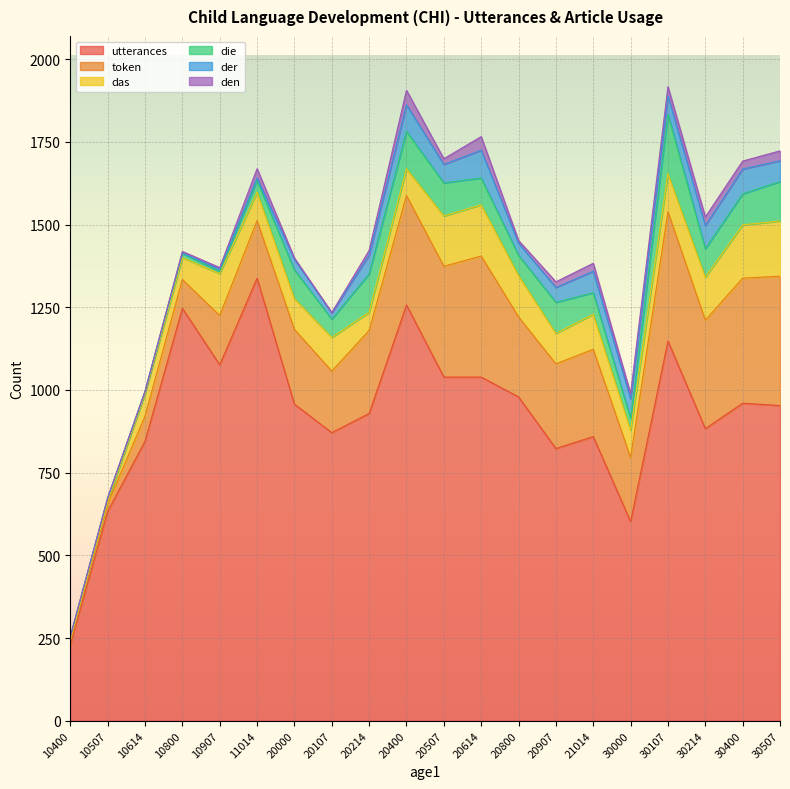

What is the total value across all series at 11014?

1669